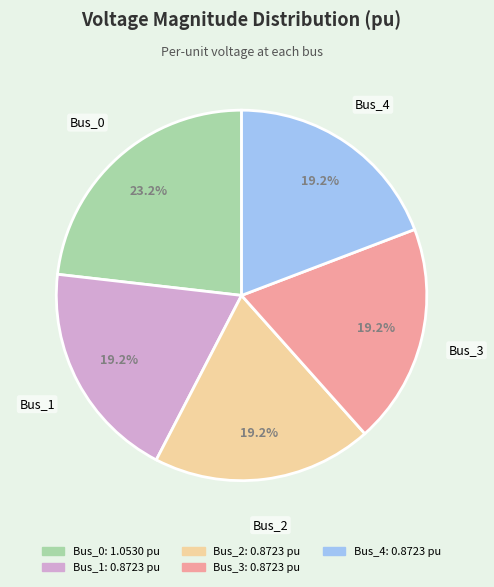

The Bus_4 slice represents 12% of the pie. True or false?

False